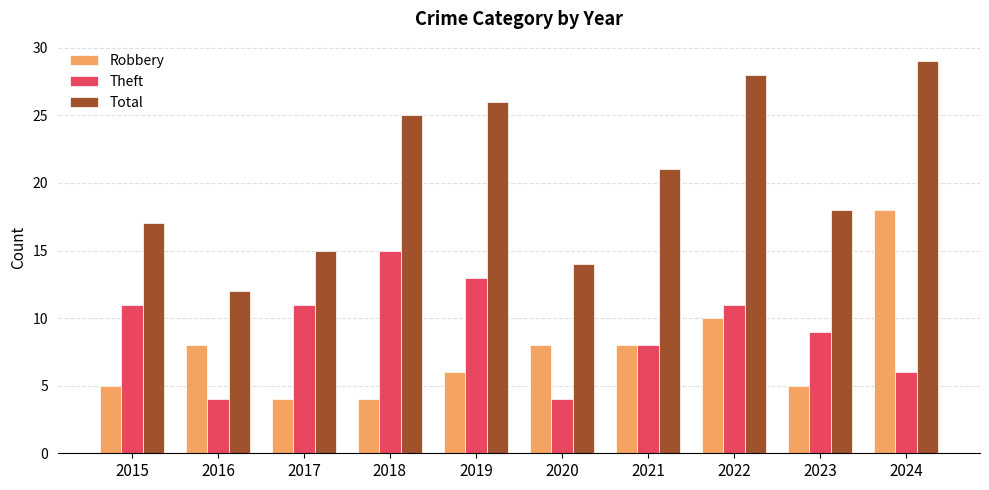

The Robbery series shows 5 at 2015. True or false?

True